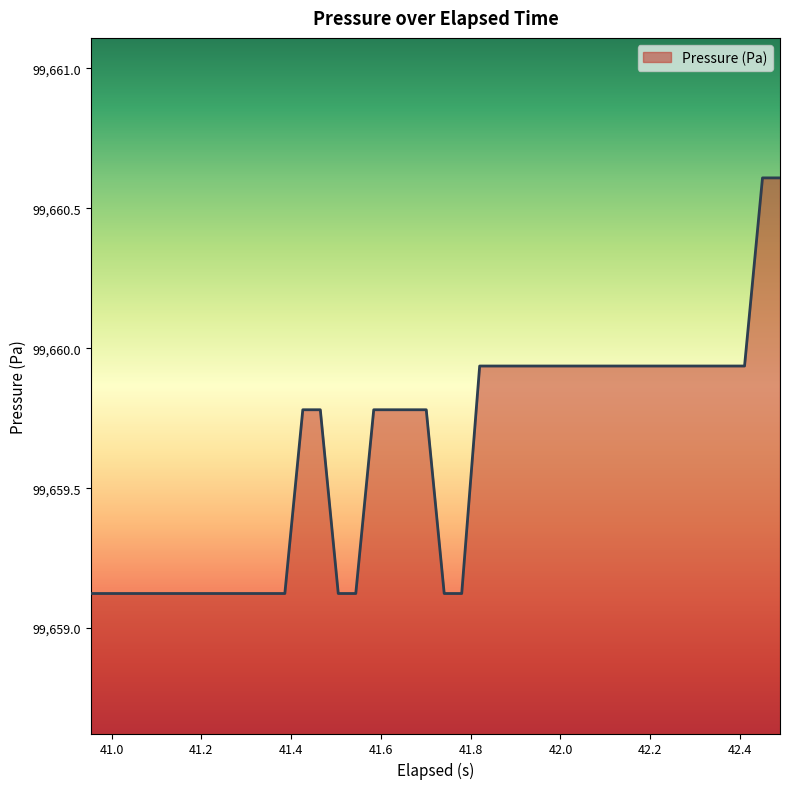

What is the difference between the maximum and minimum values?

1.5